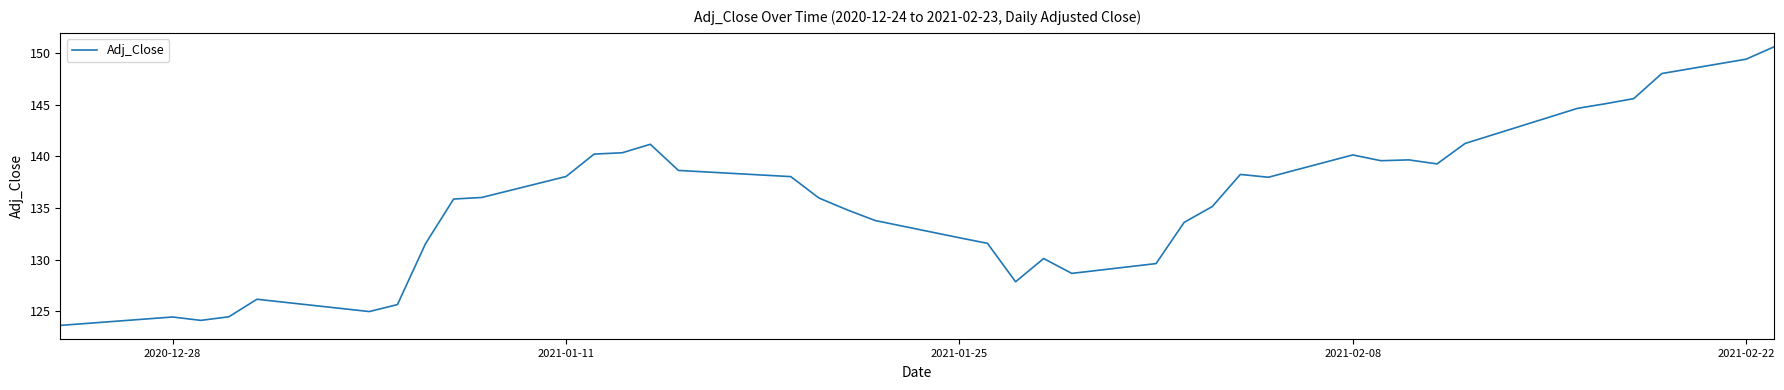

What is the smallest value displayed?

123.6